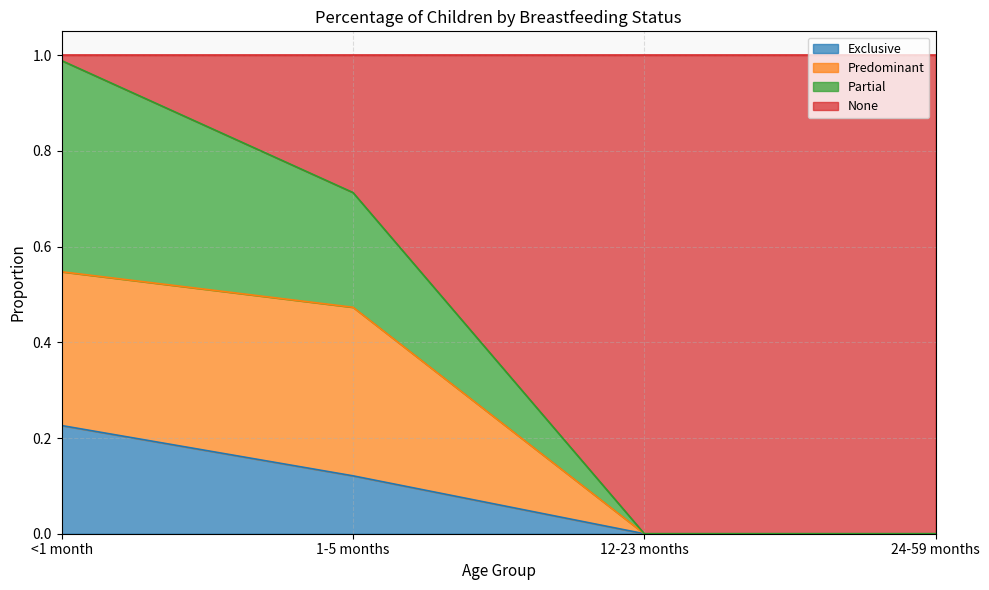

The value of Exclusive at <1 month is 0.2. True or false?

True